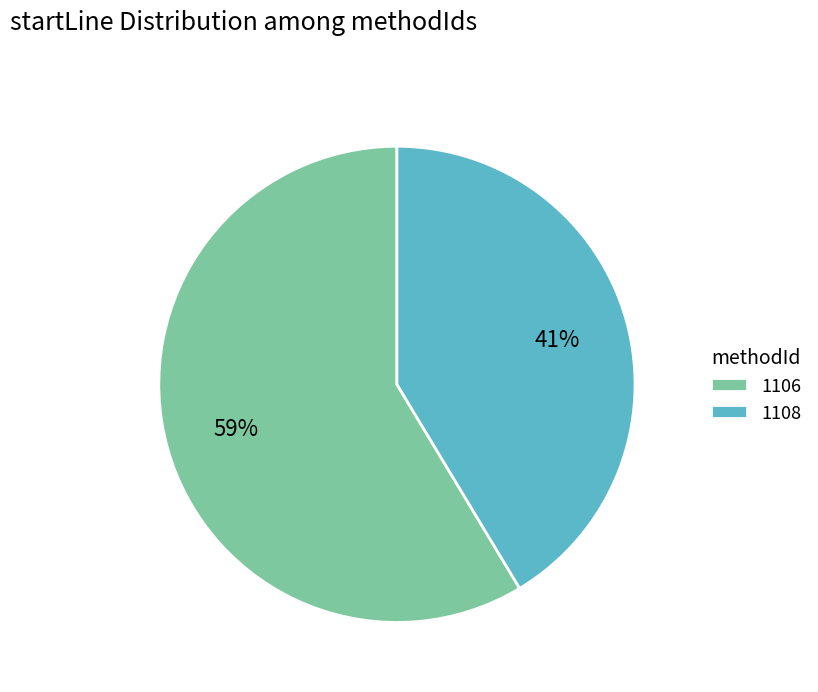

What is the ratio of the value at 1108 to the value at 1106?

0.7